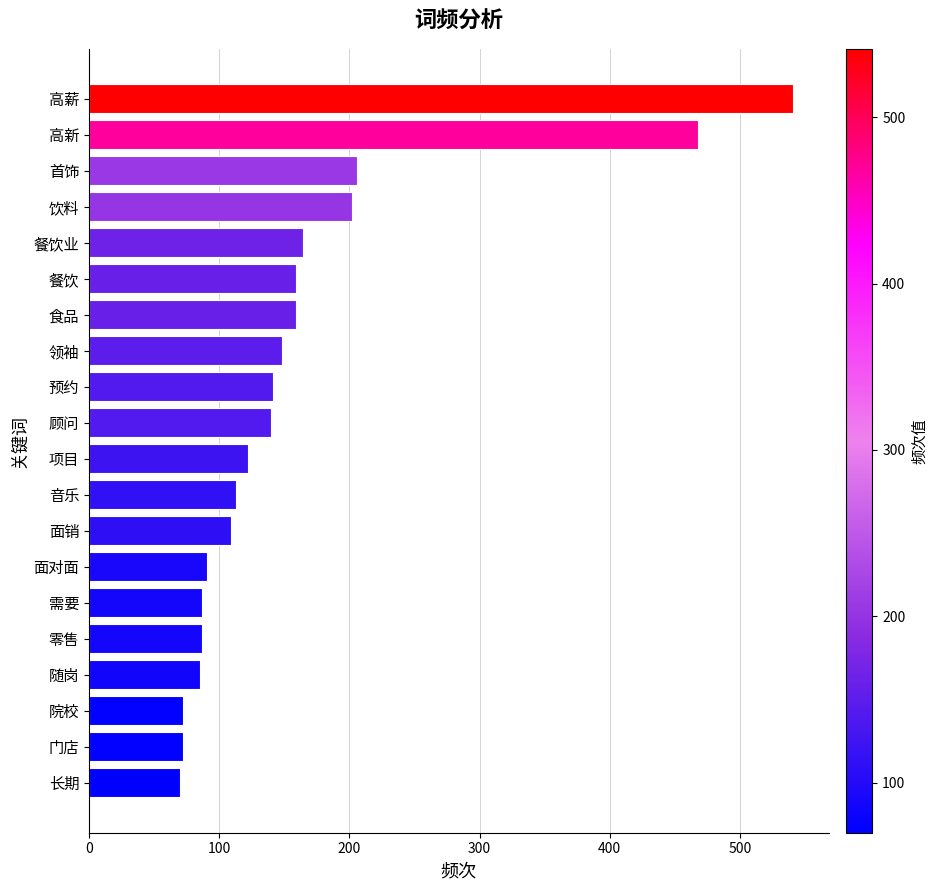

What is the difference between the second highest and minimum values?

398